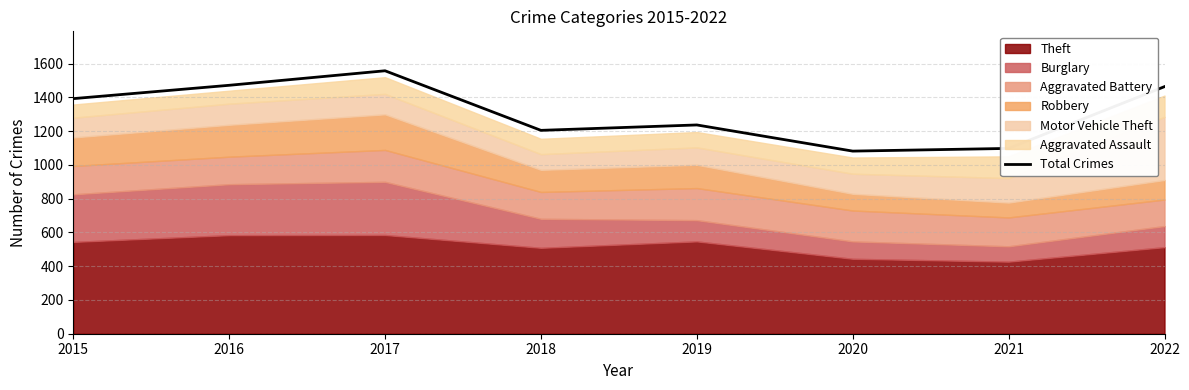

How many values are below 1393?

4